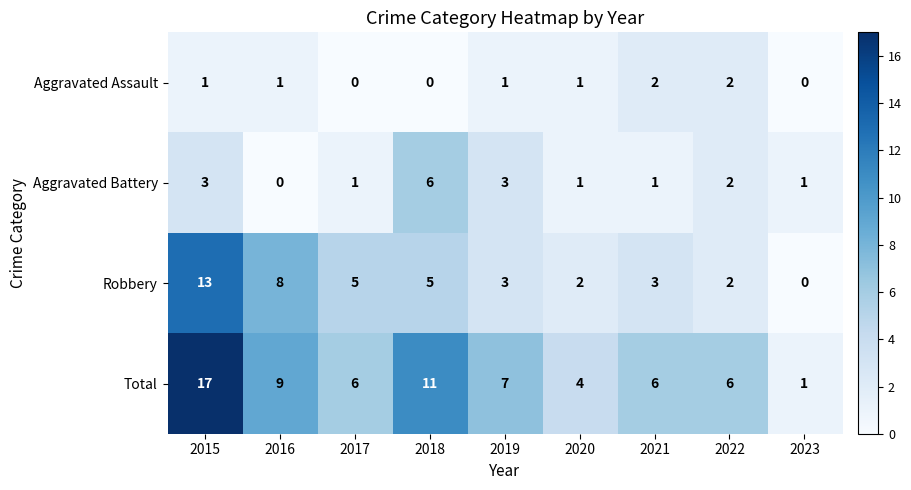

Rank the series at 2016 from highest to lowest value.

Total, Robbery, Aggravated Assault, Aggravated Battery